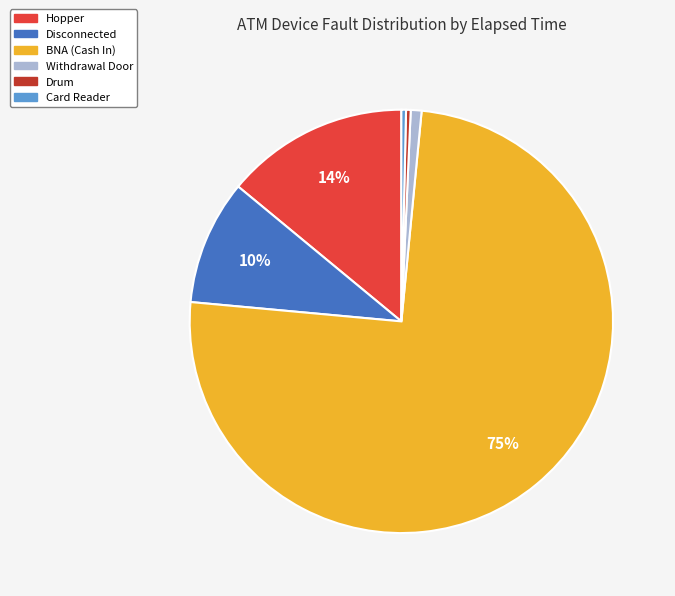

Which category has the biggest portion of the pie?

BNA (Cash In)